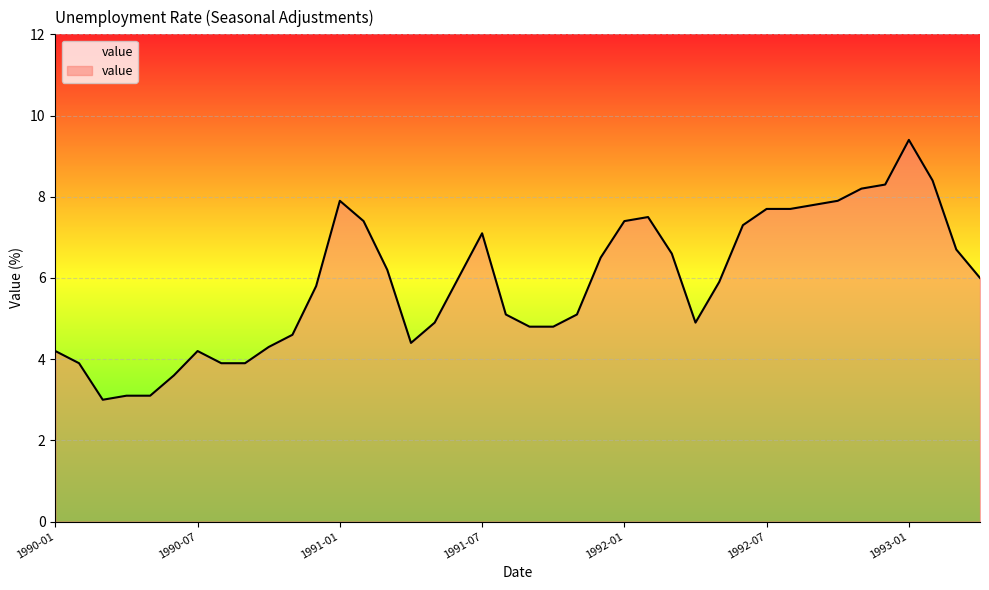

What is the sum of all values?

235.5